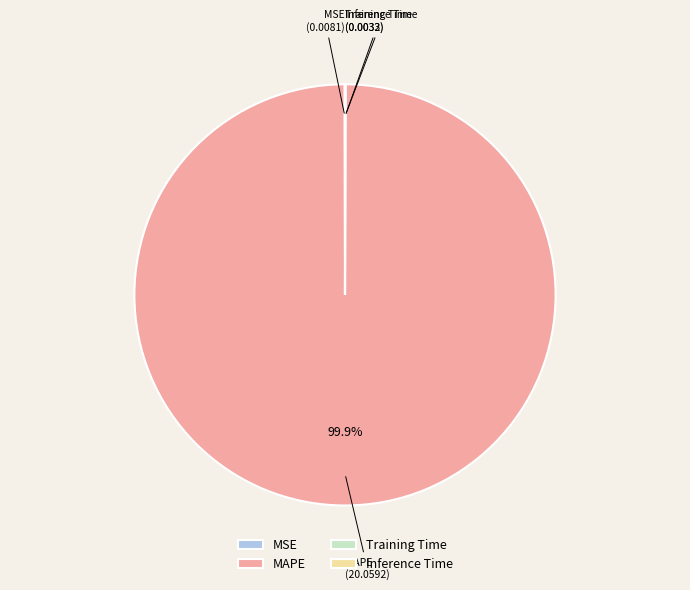

What percentage is the MAPE slice, to the nearest percent?

100%